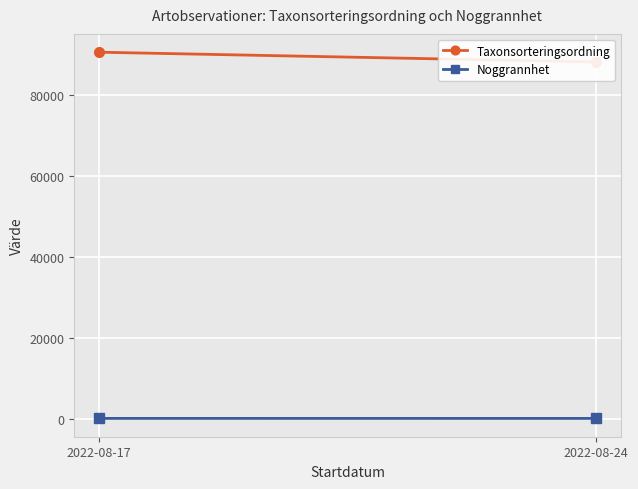

Reading left to right, what are all the values shown in this chart?

Taxonsorteringsordning: 2022-08-17=90653.0	2022-08-24=88236.2
Noggrannhet: 2022-08-17=25.0	2022-08-24=22.0